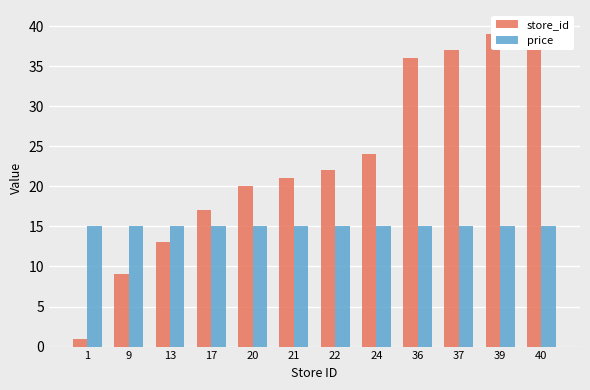

How many data points does each series have?

12